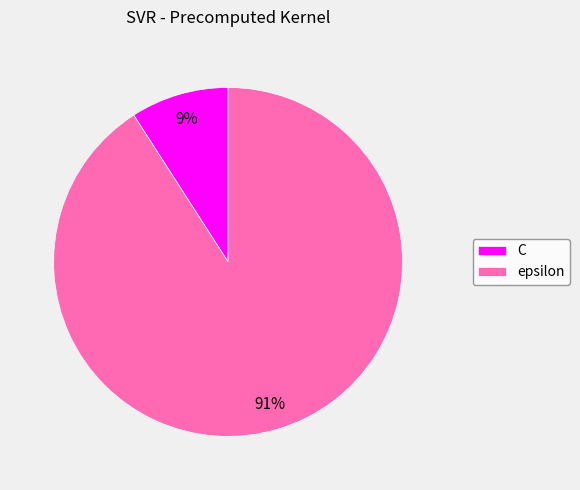

Do C and epsilon together represent more than half of the pie?

Yes